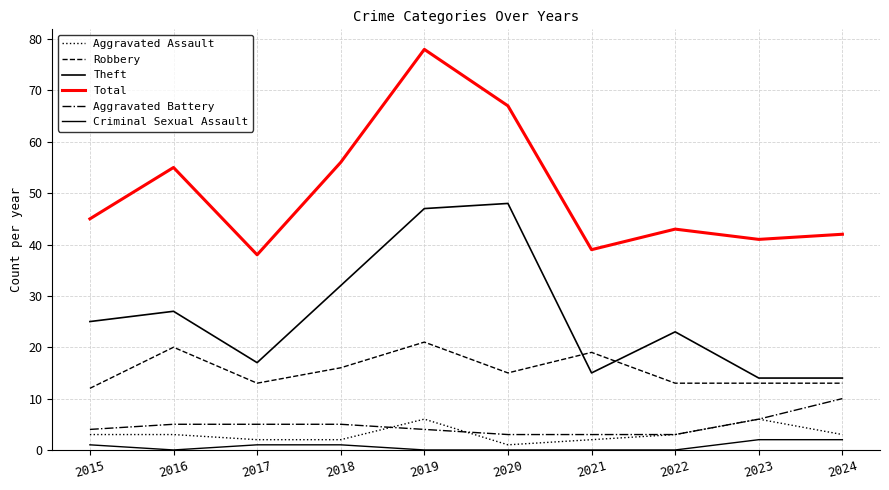

Is this an area chart (filled region under the line)?

No